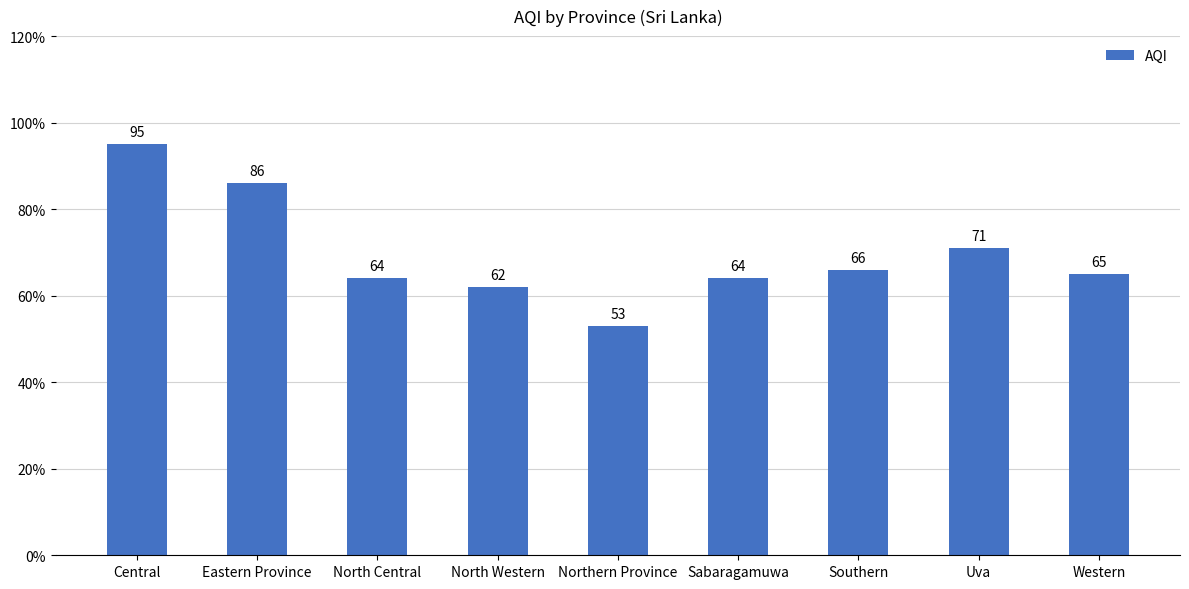

Read the value at Sabaragamuwa, to the nearest 5.

65